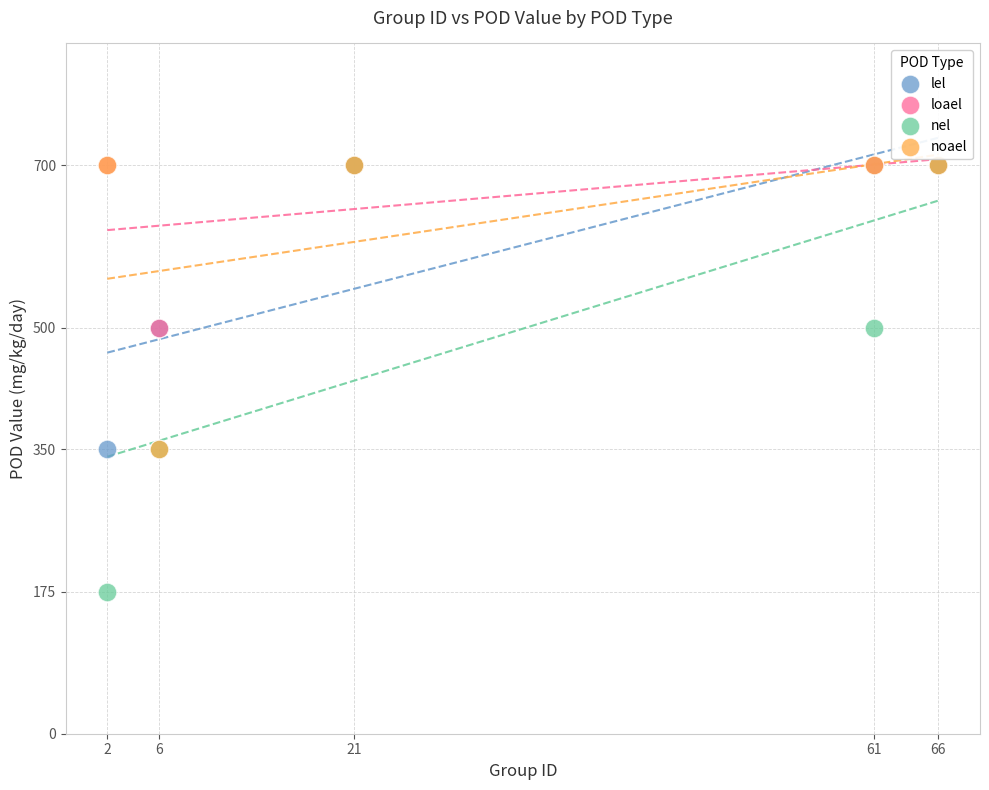

Which series reaches the minimum Y coordinate?

nel